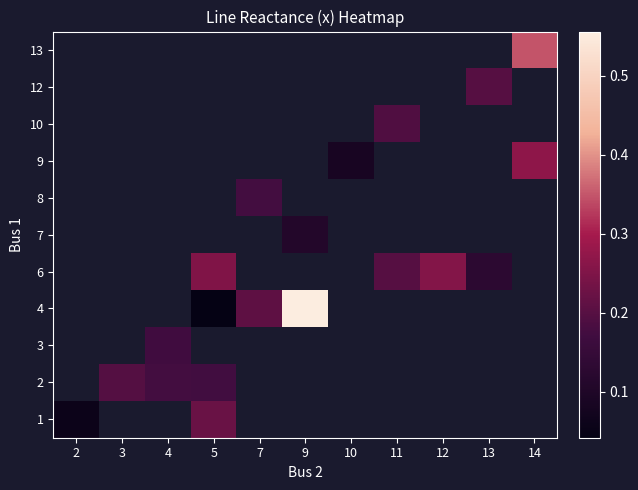

Rank the series by their average value, from highest to lowest.

1, 2, 3, 4, 6, 7, 8, 9, 10, 12, 13